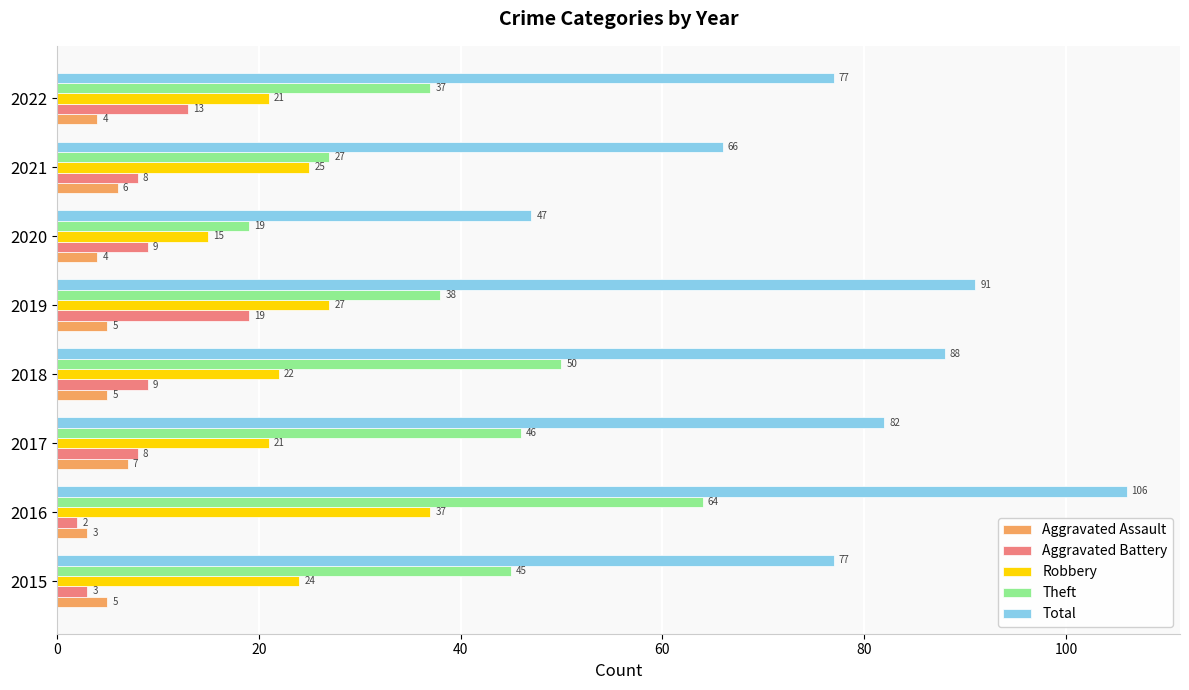

How many distinct data groups are displayed?

5